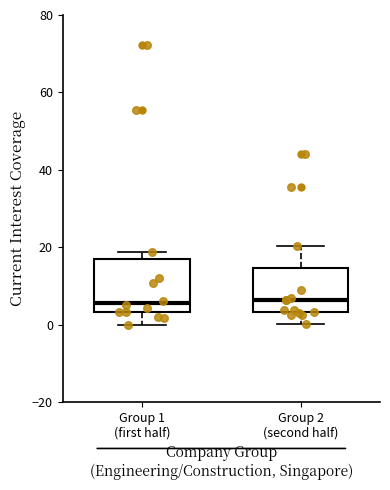

Where does the upper whisker of the box for Group 2 (second half) end on the y-axis? The values are not printed on the chart, so give them approximately, as read against the axis.

20